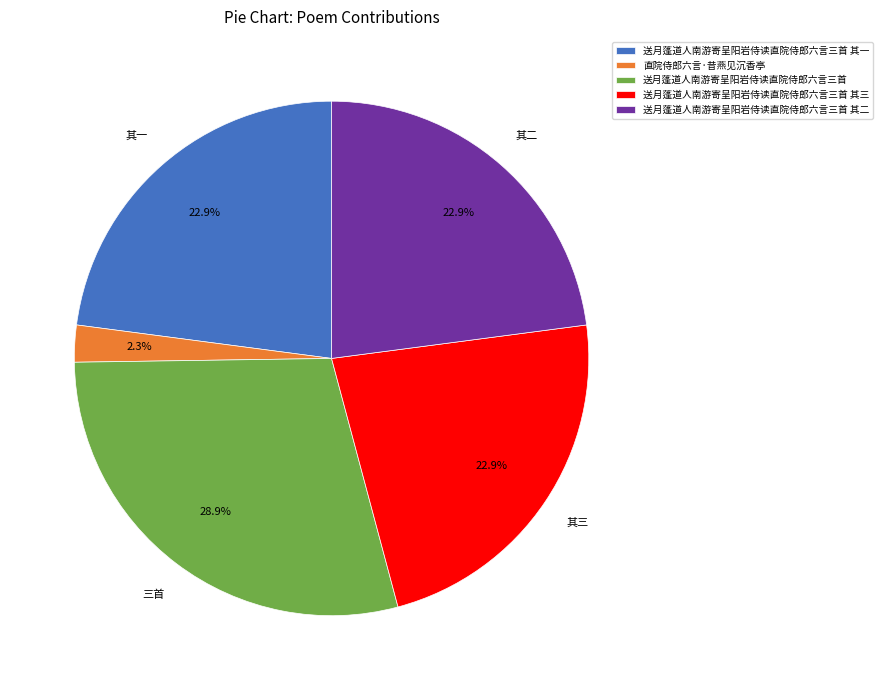

What percentage do 送月蓬道人南游寄呈阳岩侍读直院侍郎六言三首 其二 and 送月蓬道人南游寄呈阳岩侍读直院侍郎六言三首 其三 together represent?

45.8%